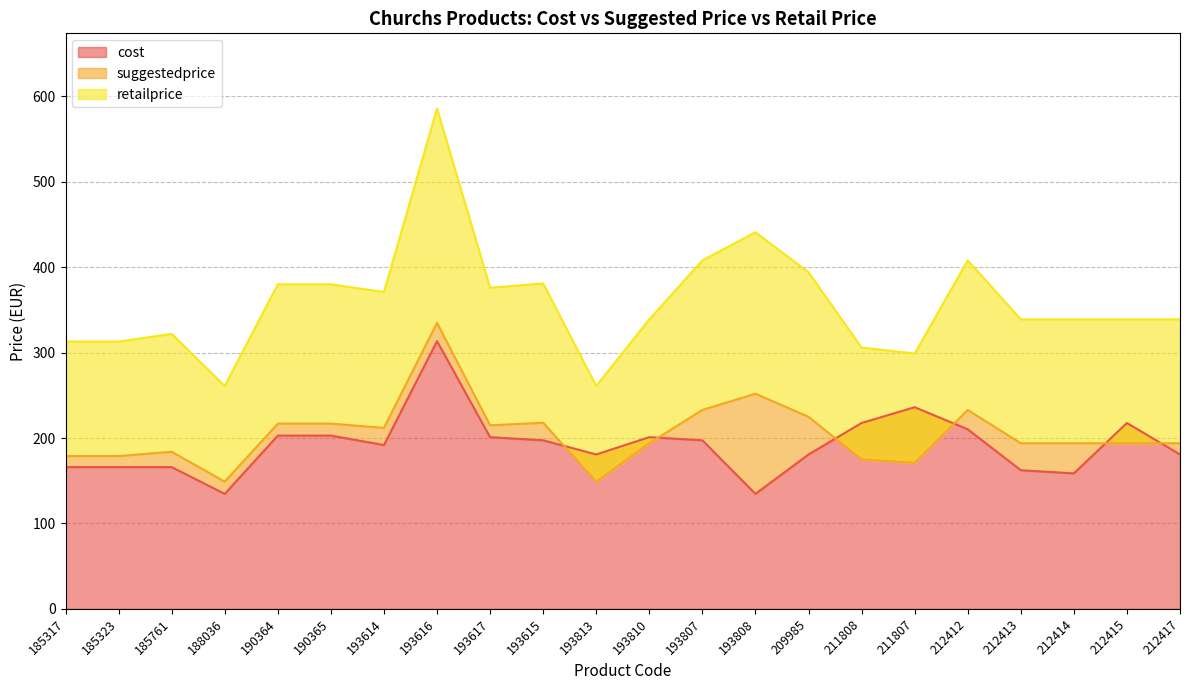

At which category does suggestedprice reach its first local peak?

185761